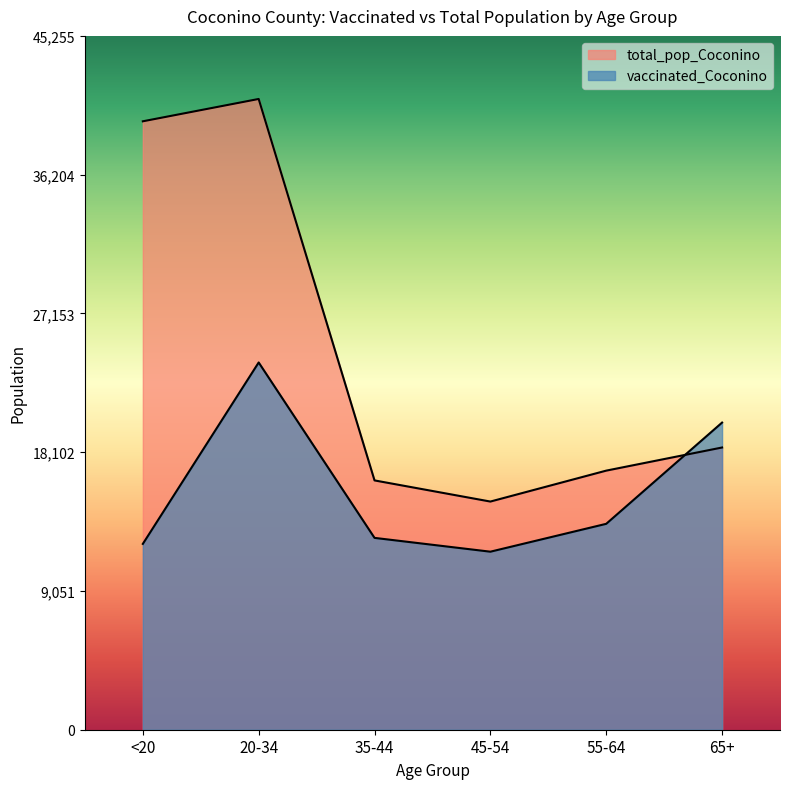

What are all the series names shown in the legend?

vaccinated_Coconino, total_pop_Coconino